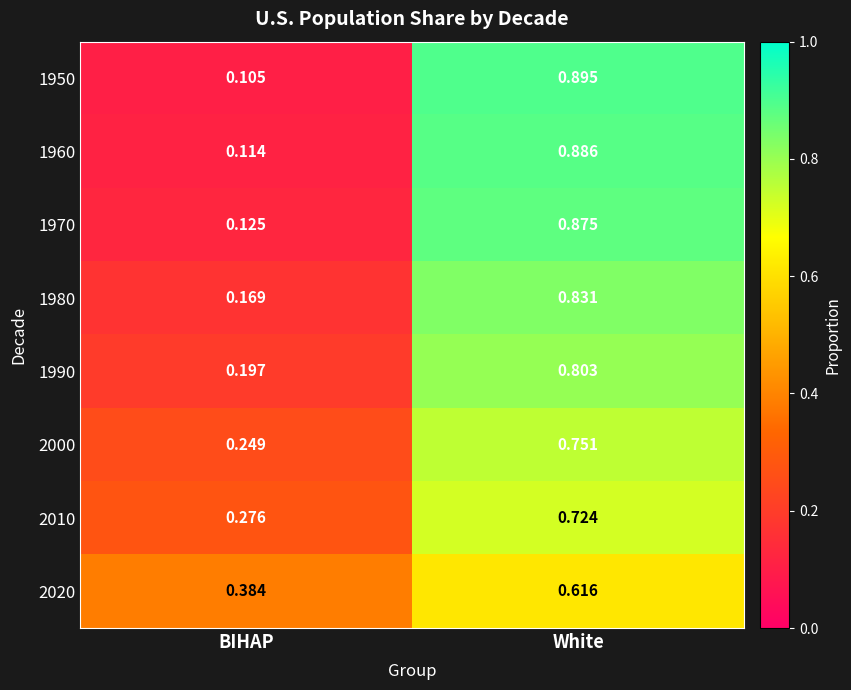

Where is 1950 nearest to the value 0?

BIHAP